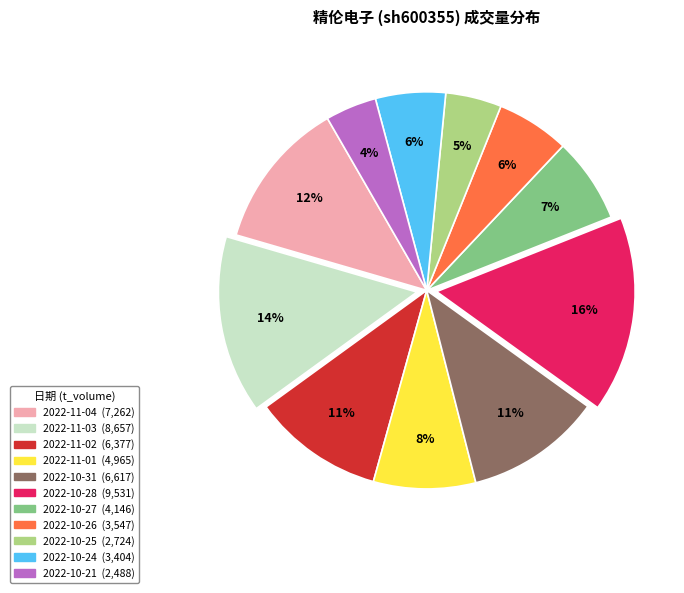

To the nearest percent, what portion does 2022-10-31 represent?

11%